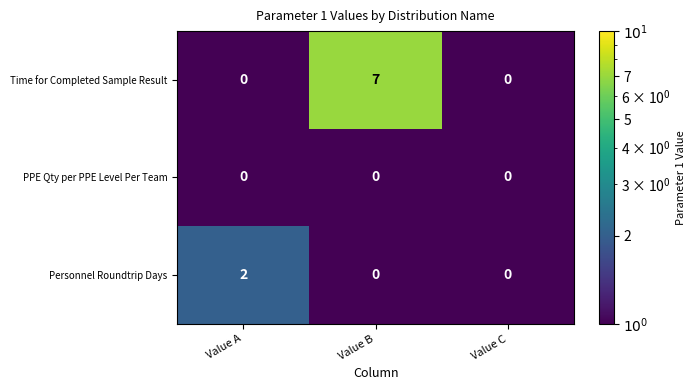

What is the difference between the maximum and minimum values in the Time for Completed Sample Result series?

7